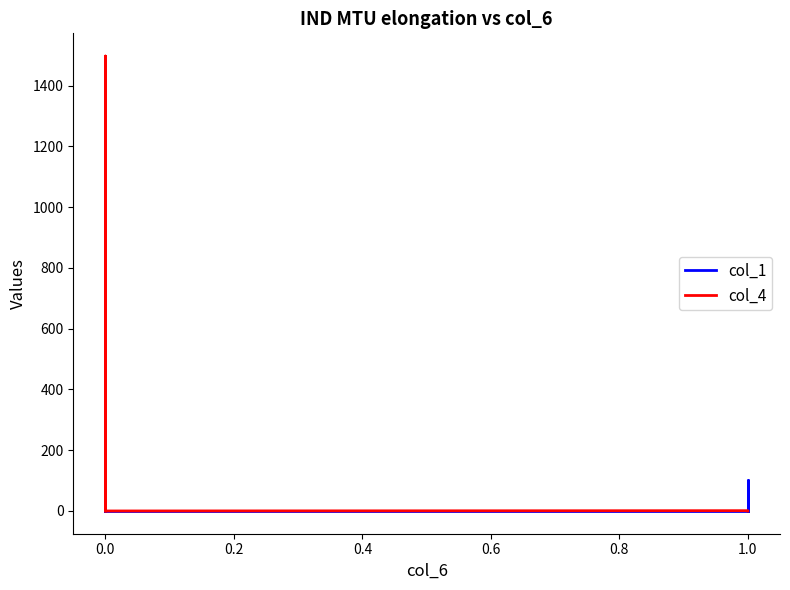

What is the maximum value for col_4?

1497.6